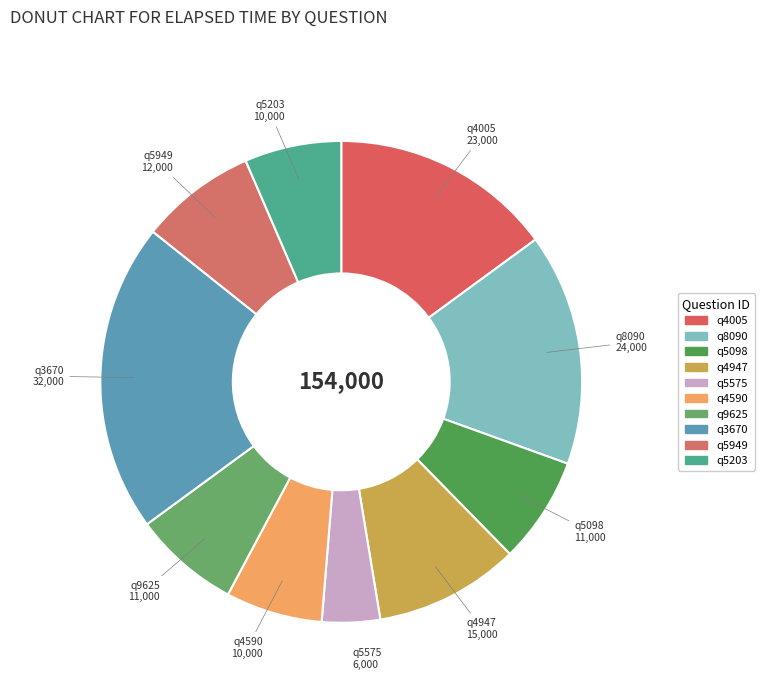

Which has a higher value, q8090 or q5949?

q8090